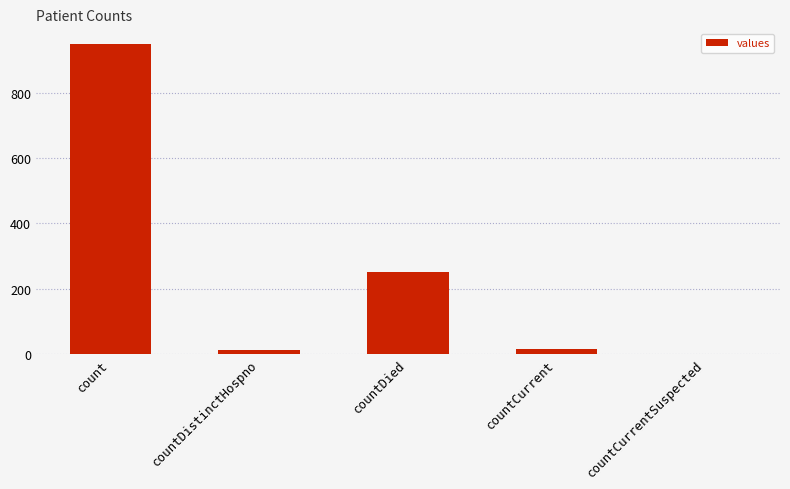

What is the greatest value displayed?

952